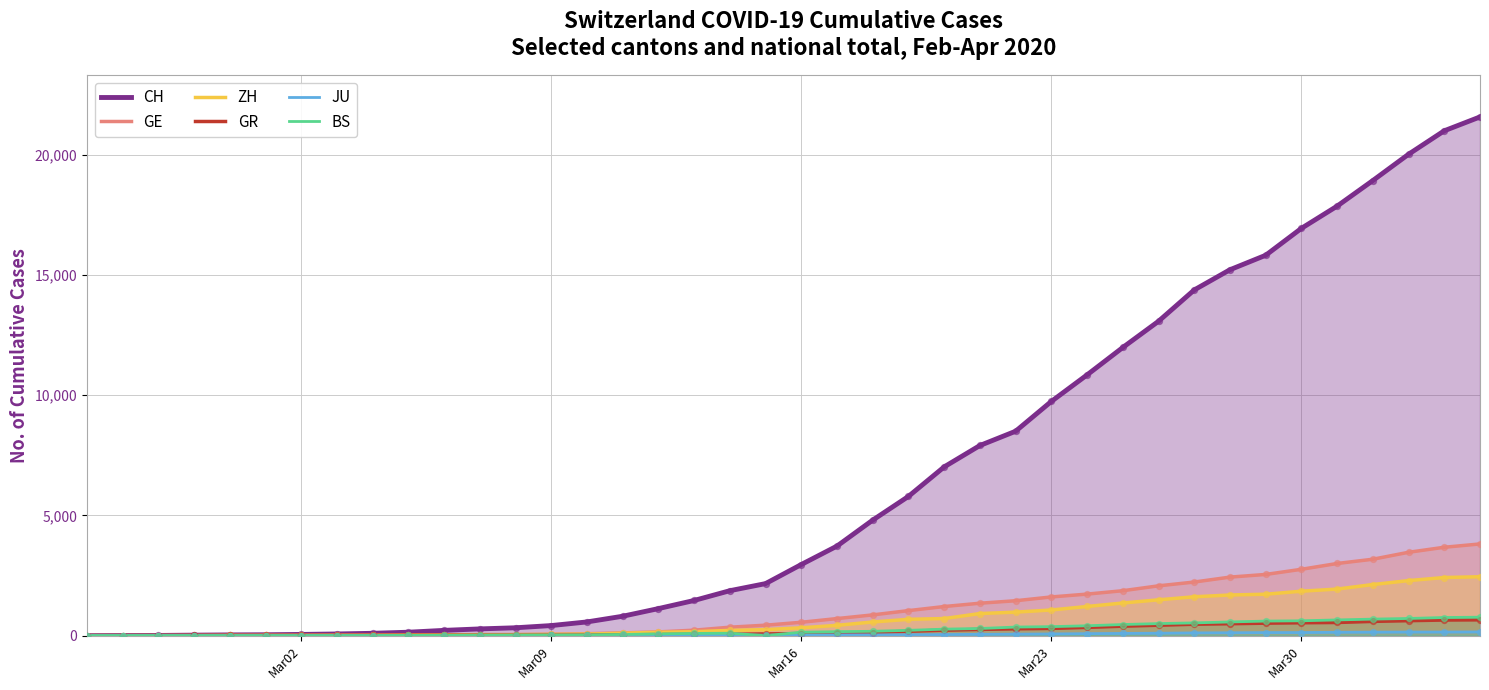

Which series reaches the minimum Y coordinate?

CH